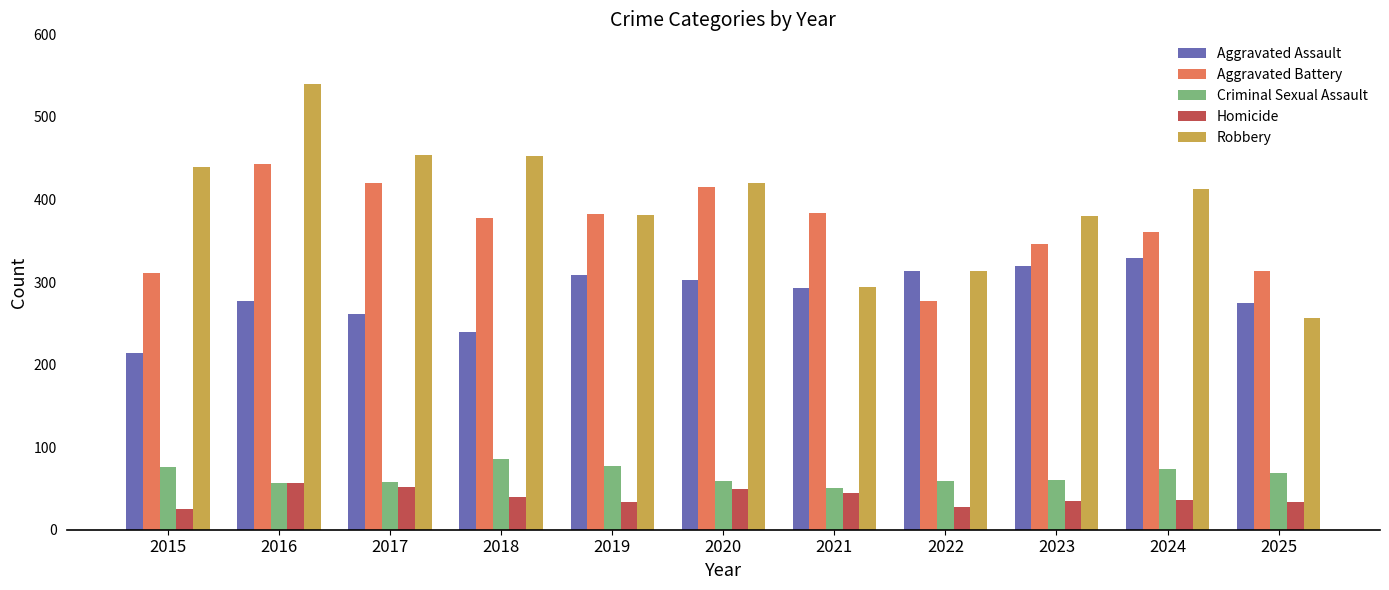

Read the Aggravated Battery value at 2019.

382